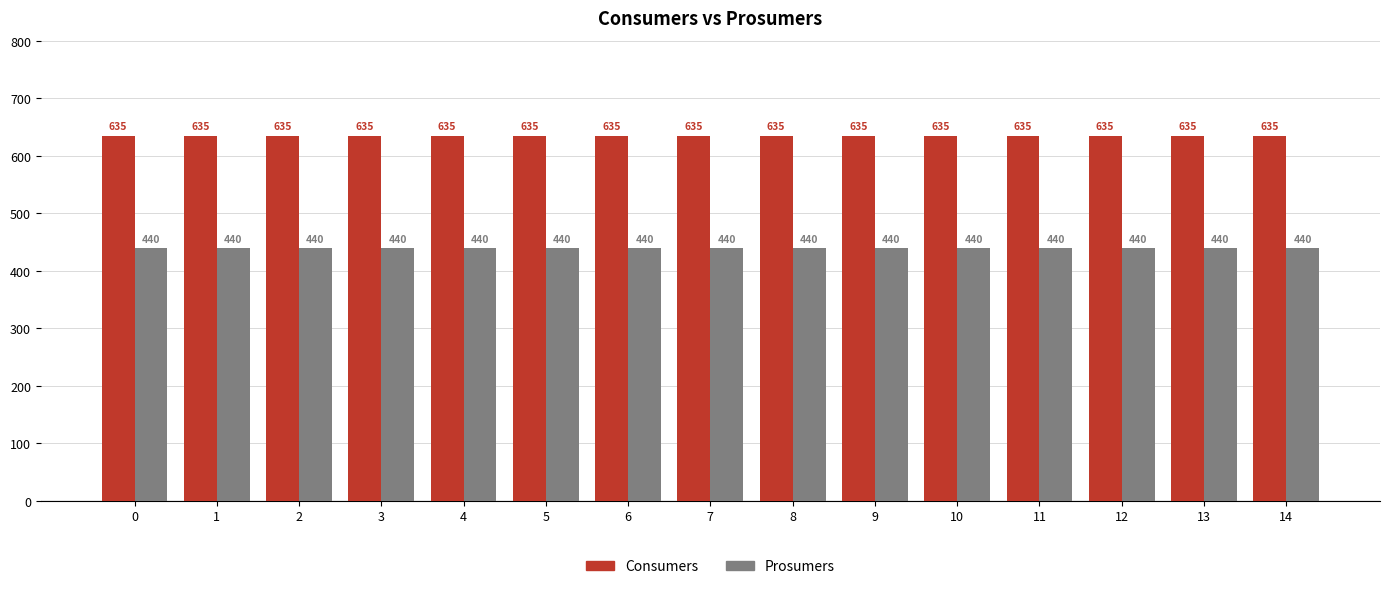

What is the maximum value shown in the chart?

635